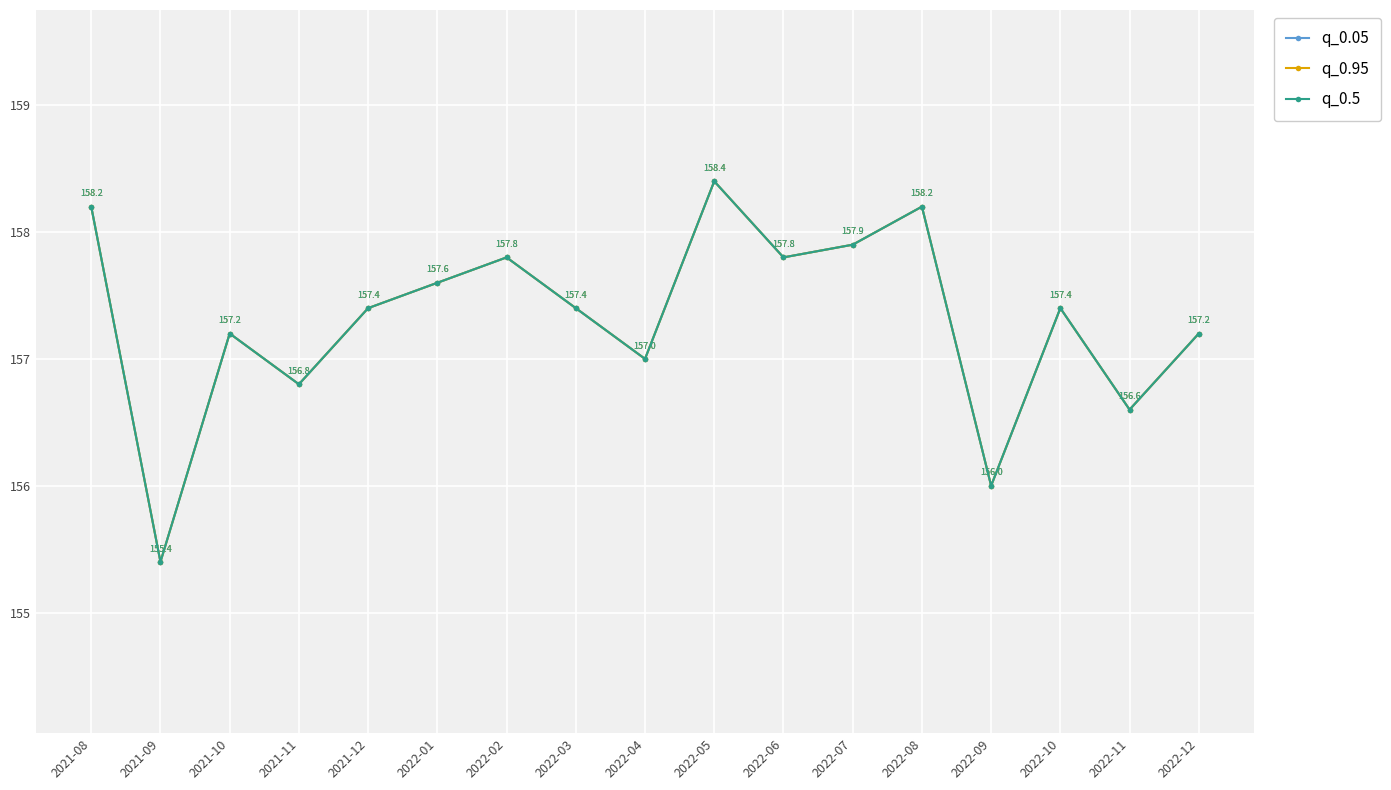

How many interior local peaks does the q_0.5 series have?

5